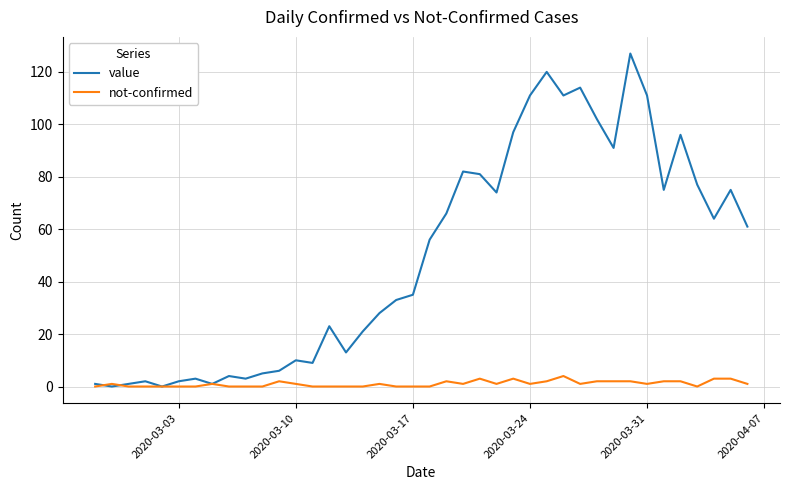

List the series in order of their overall mean, lowest first.

not-confirmed, value